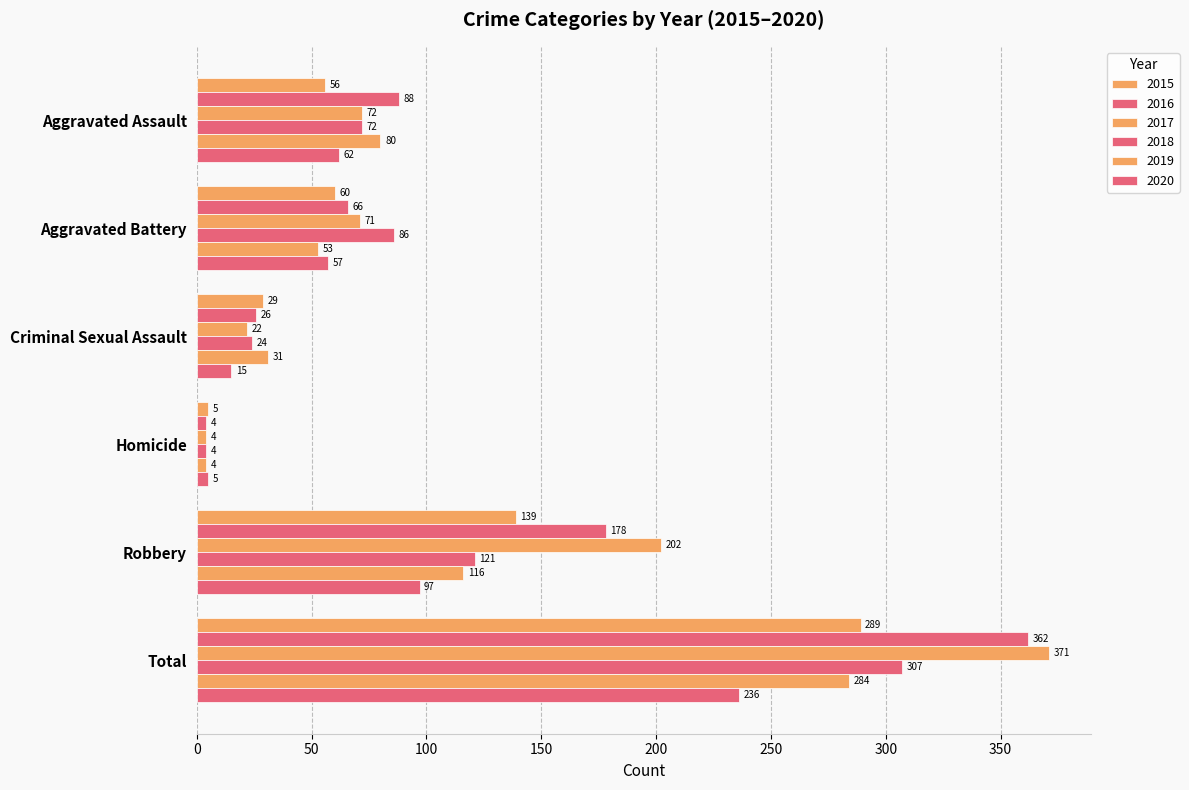

Which series has the largest range (max minus min)?

2017